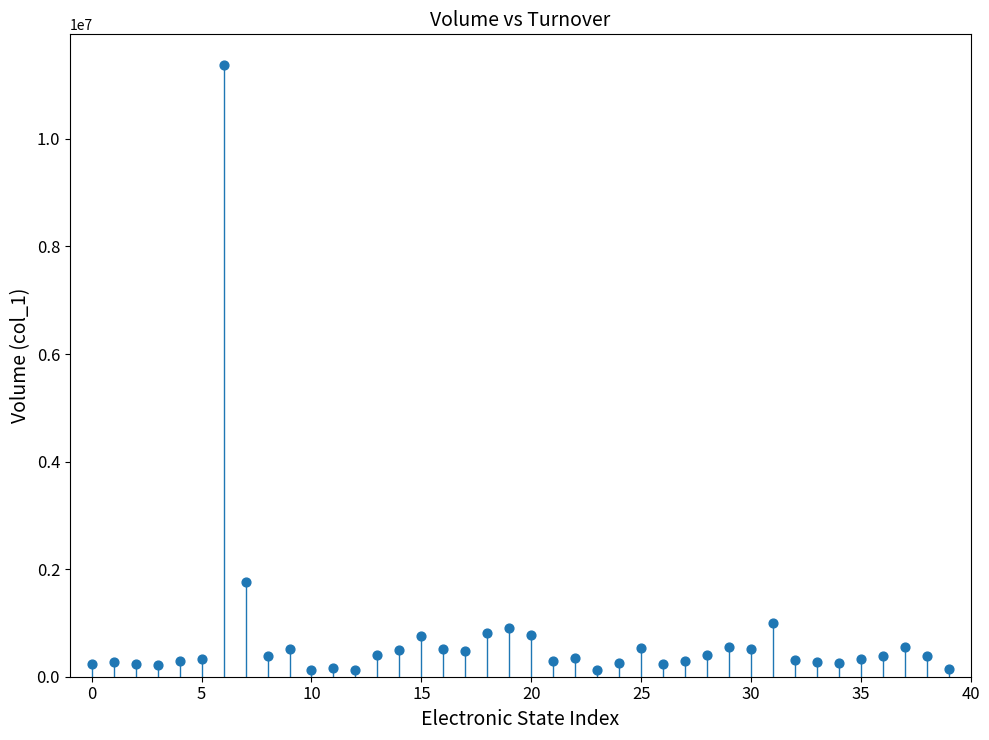

What Y value in the scatter plot is closest to 5749000?

1762000